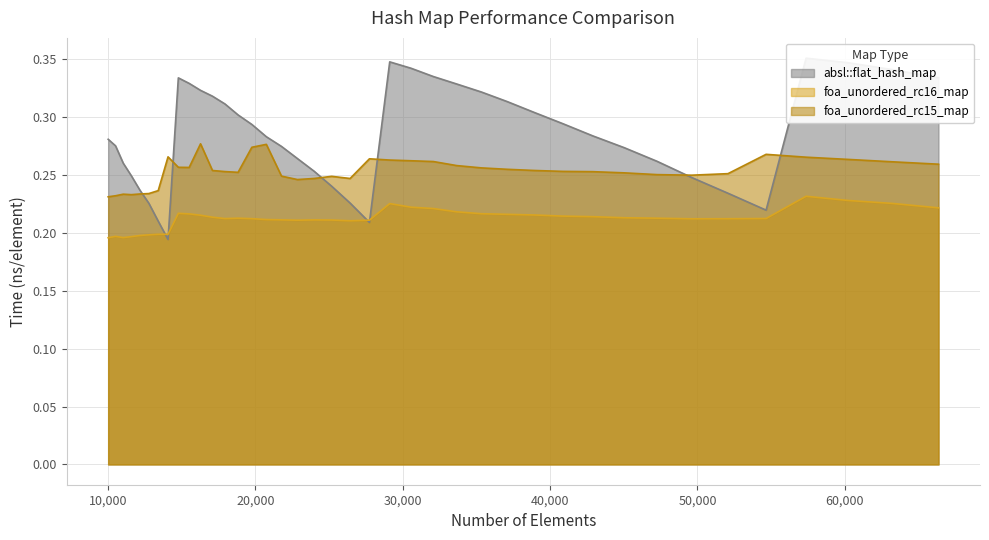

Reading left to right, what are all the values shown in this chart?

absl::flat_hash_map: 10000=0.3	10500=0.3	11025=0.3	11576=0.2	12154=0.2	12760=0.2	13396=0.2	14063=0.2	14763=0.3	15498=0.3	16269=0.3	17078=0.3	17927=0.3	18818=0.3	19753=0.3	20734=0.3	21764=0.3	22845=0.3	23980=0.3	25171=0.2	26421=0.2	27733=0.2	29110=0.3	30555=0.3	32072=0.3	33664=0.3	35335=0.3	37089=0.3	38930=0.3	40863=0.3	42892=0.3	45022=0.3	47258=0.3	49605=0.2	52069=0.2	54656=0.2	57372=0.4	60223=0.3	63216=0.3	66358=0.3
foa_unordered_rc16_map: 10000=0.2	10500=0.2	11025=0.2	11576=0.2	12154=0.2	12760=0.2	13396=0.2	14063=0.2	14763=0.2	15498=0.2	16269=0.2	17078=0.2	17927=0.2	18818=0.2	19753=0.2	20734=0.2	21764=0.2	22845=0.2	23980=0.2	25171=0.2	26421=0.2	27733=0.2	29110=0.2	30555=0.2	32072=0.2	33664=0.2	35335=0.2	37089=0.2	38930=0.2	40863=0.2	42892=0.2	45022=0.2	47258=0.2	49605=0.2	52069=0.2	54656=0.2	57372=0.2	60223=0.2	63216=0.2	66358=0.2
foa_unordered_rc15_map: 10000=0.2	10500=0.2	11025=0.2	11576=0.2	12154=0.2	12760=0.2	13396=0.2	14063=0.3	14763=0.3	15498=0.3	16269=0.3	17078=0.3	17927=0.3	18818=0.3	19753=0.3	20734=0.3	21764=0.2	22845=0.2	23980=0.2	25171=0.2	26421=0.2	27733=0.3	29110=0.3	30555=0.3	32072=0.3	33664=0.3	35335=0.3	37089=0.3	38930=0.3	40863=0.3	42892=0.3	45022=0.3	47258=0.3	49605=0.2	52069=0.3	54656=0.3	57372=0.3	60223=0.3	63216=0.3	66358=0.3